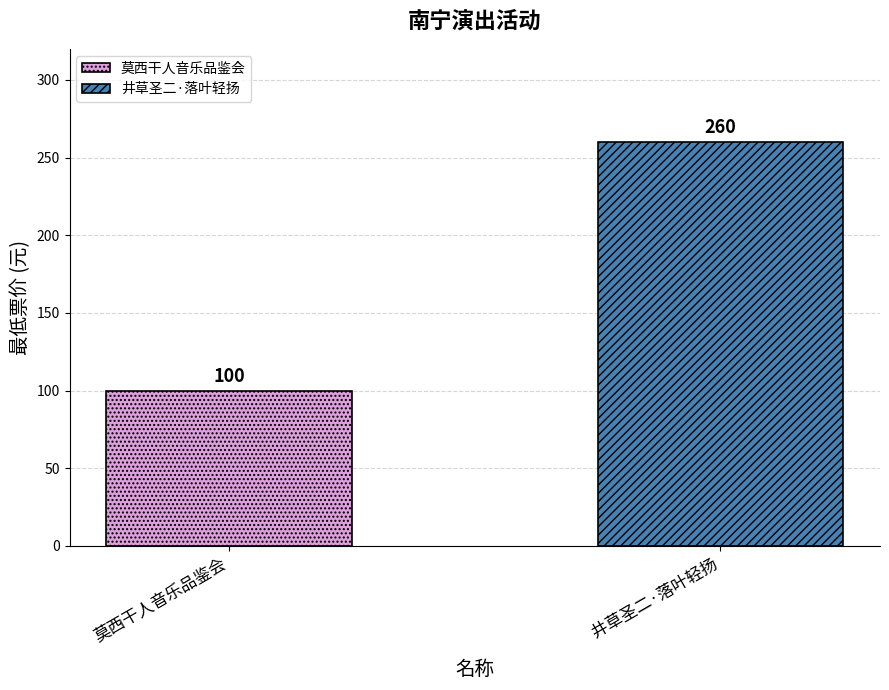

Rank the series by their average value, from lowest to highest.

莫西干人音乐品鉴会, 井草圣二·落叶轻扬